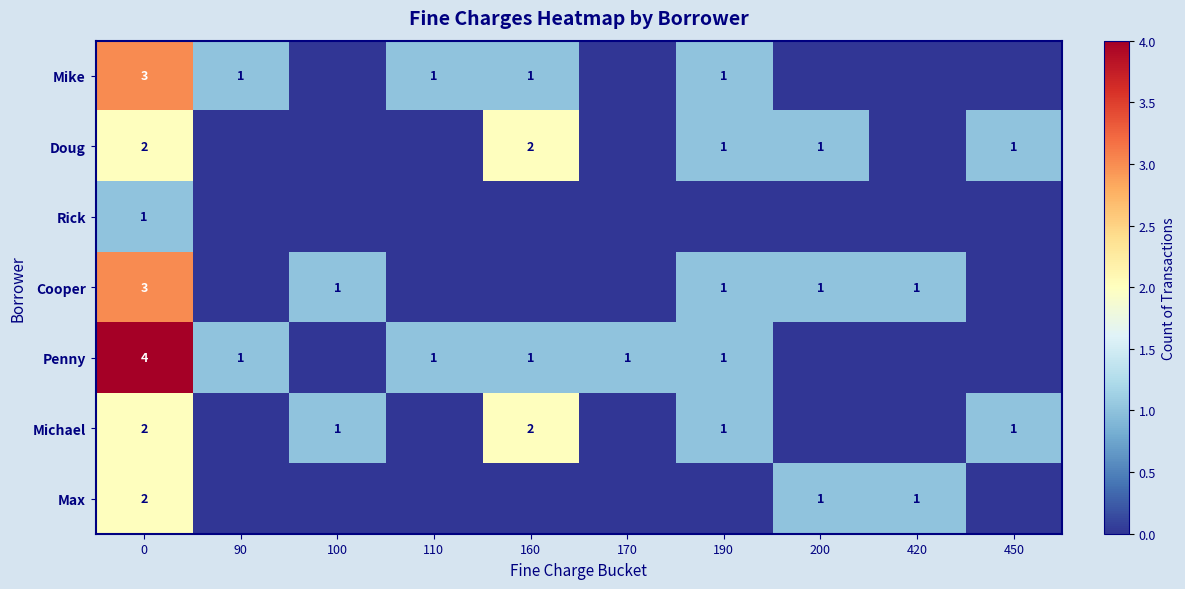

What is the total value across all series at 0?

17